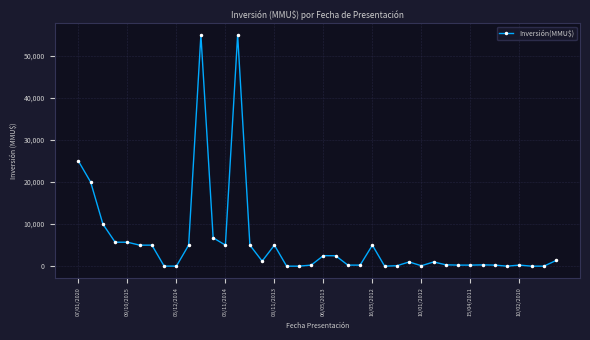

What is the average value?

5757